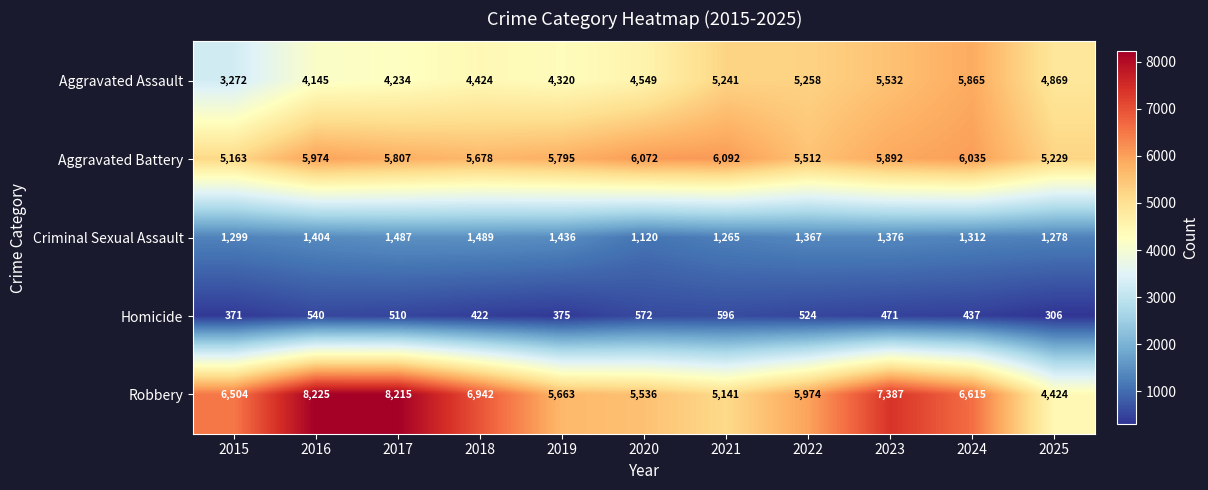

Is the value of Aggravated Battery at 2024 greater than the value of Homicide at 2022?

Yes